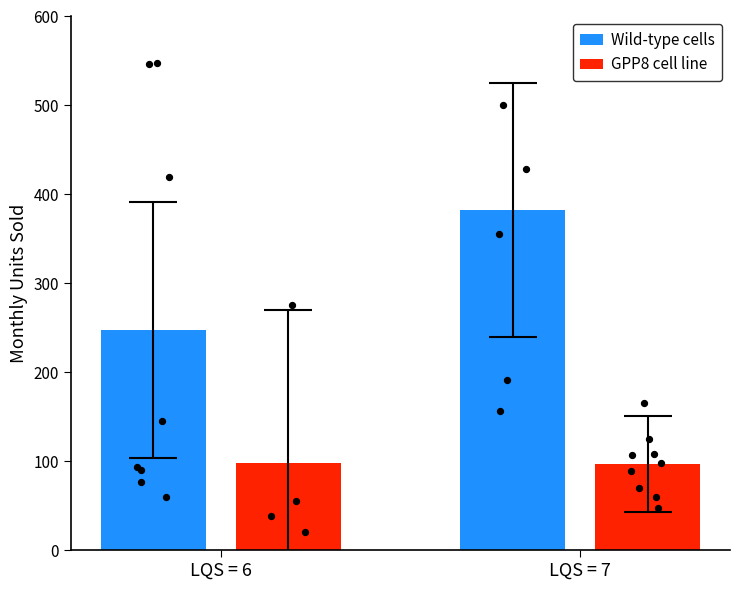

At which category is the sum across all series the highest?

LQS = 7